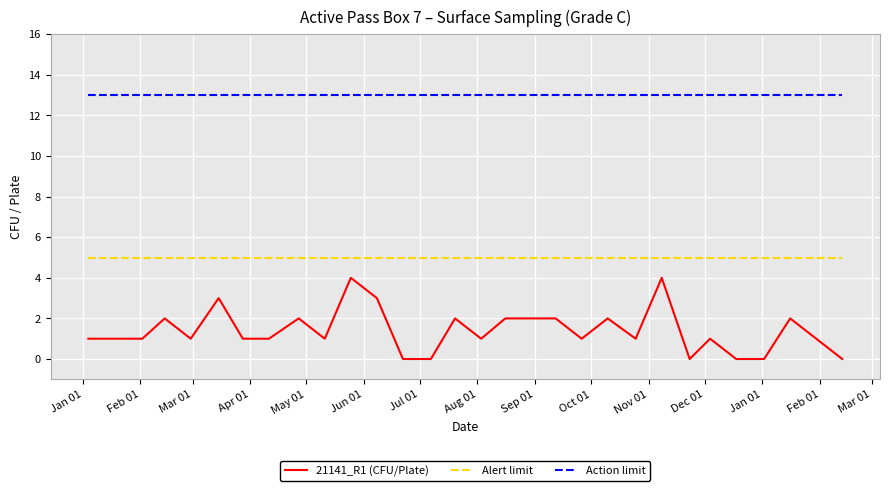

True or false: Alert limit and Action limit cross at least once.

False